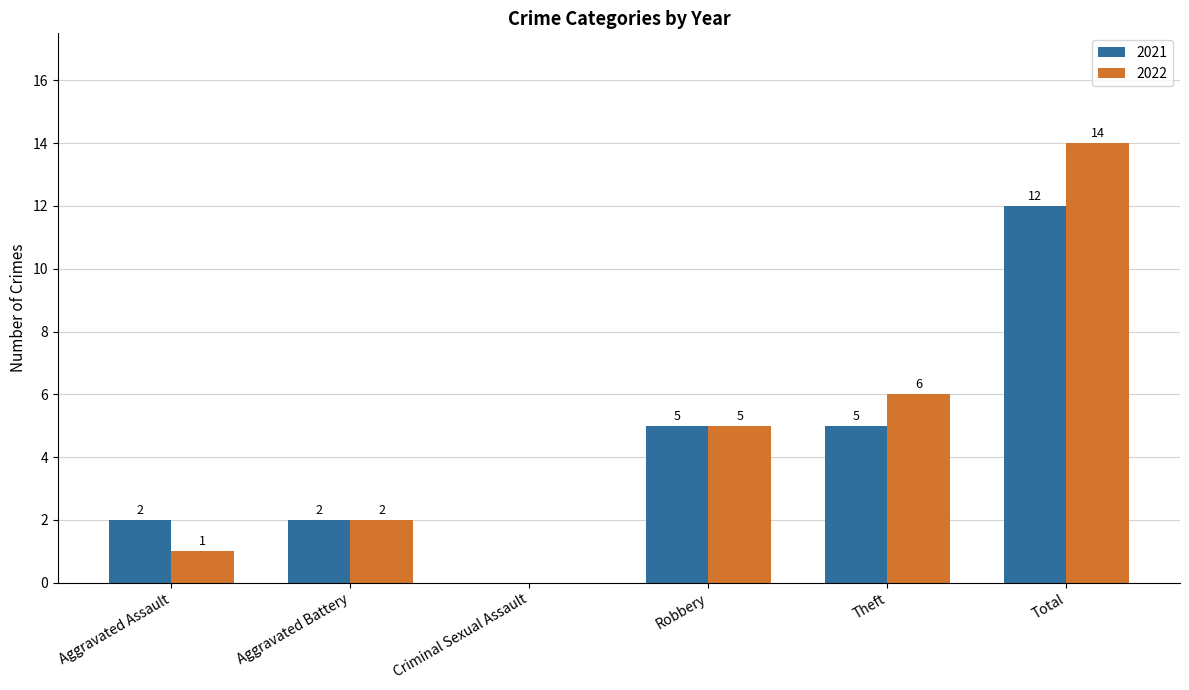

What is the sum of all 2021 values?

26